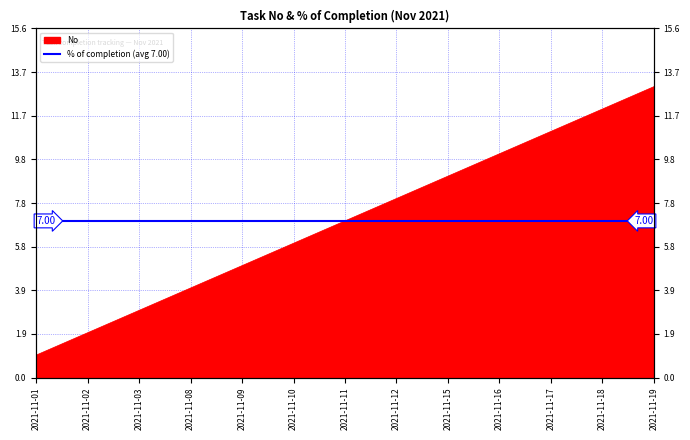

What is the difference between the maximum and minimum values?

12